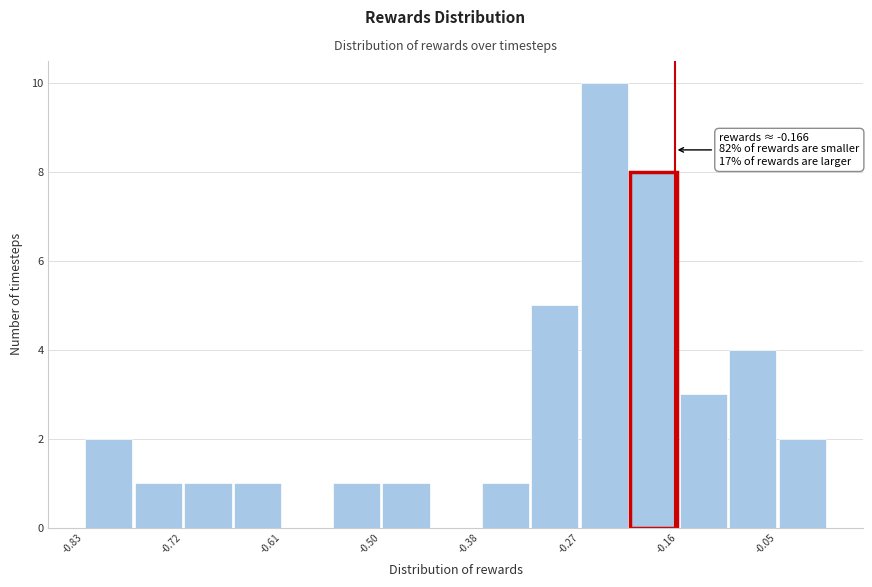

Read against the x-axis, roughly where is the centre of the tallest bar?

-0.24